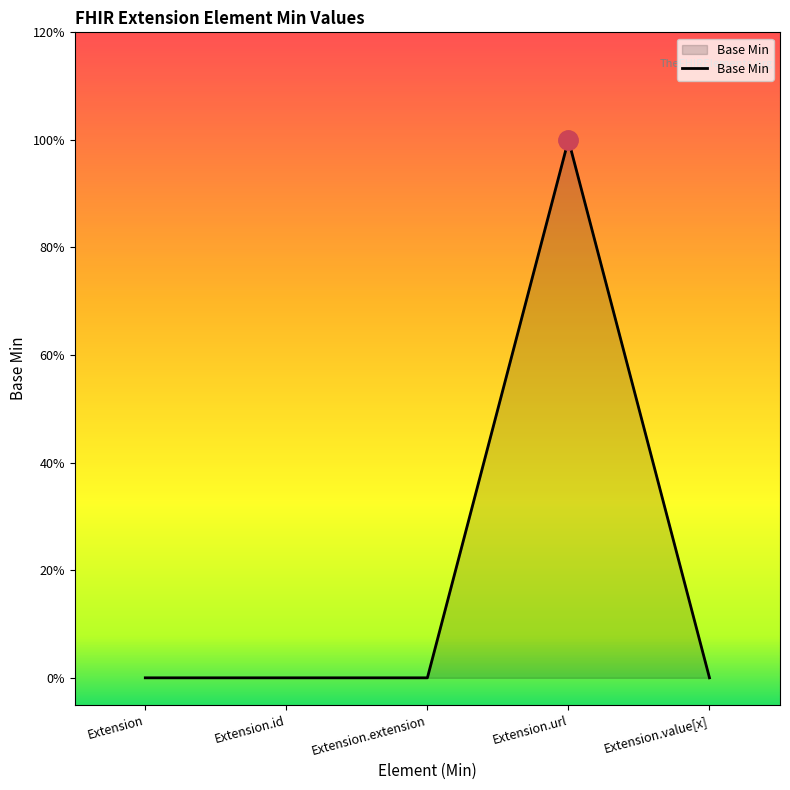

True or false: the data shows 0 at Extension.

True